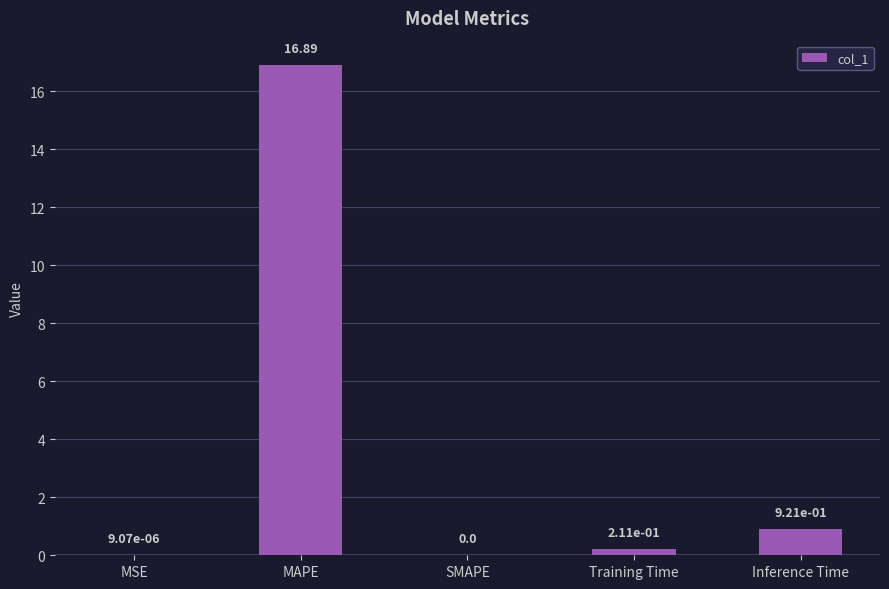

Which has a higher value, Training Time or MSE?

Training Time